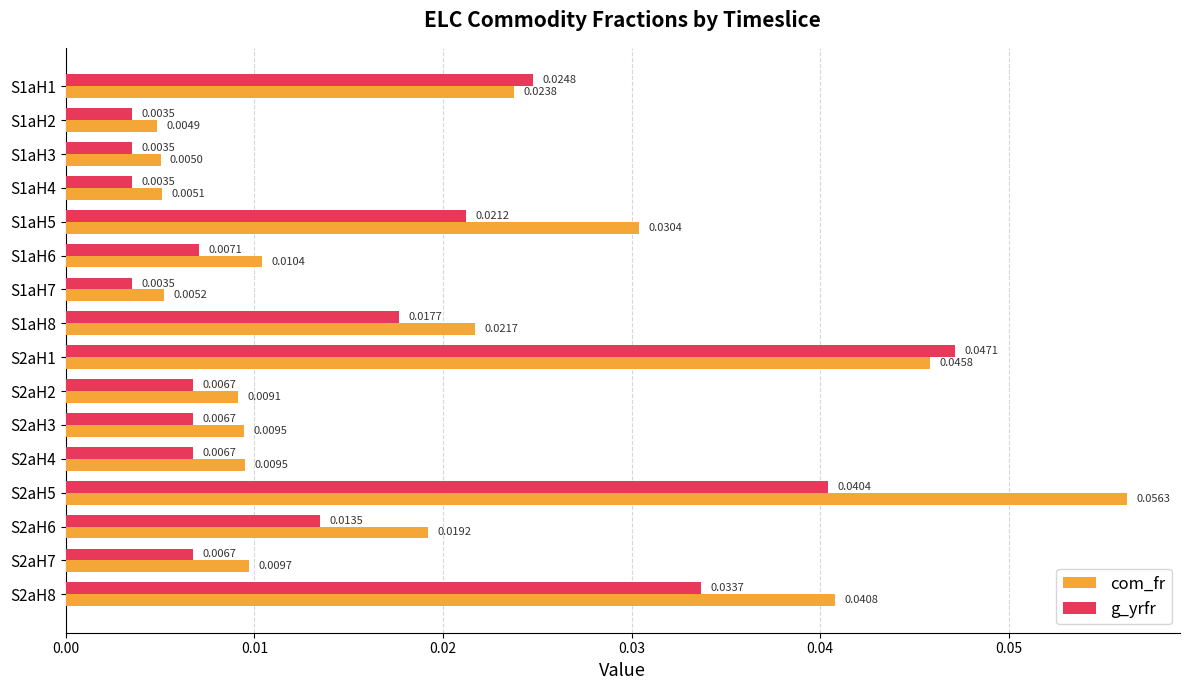

Rank the series by their maximum value, from lowest to highest.

g_yrfr, com_fr